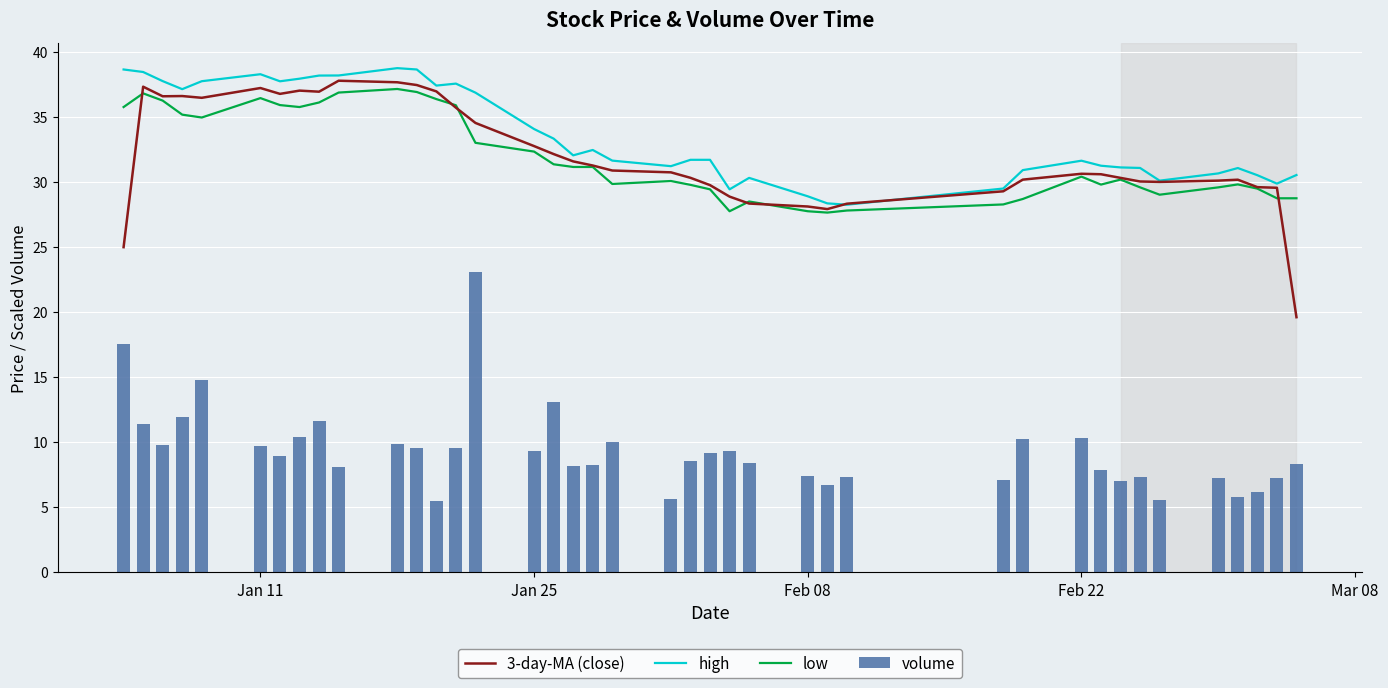

What is the minimum value for volume?

5.5